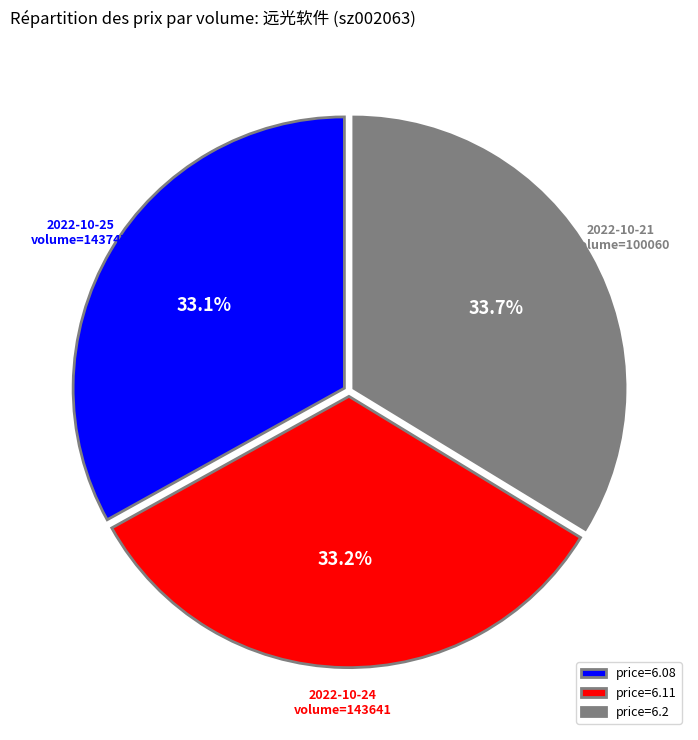

Combined, what portion of the pie is price=6.2 and price=6.11?

66.9%